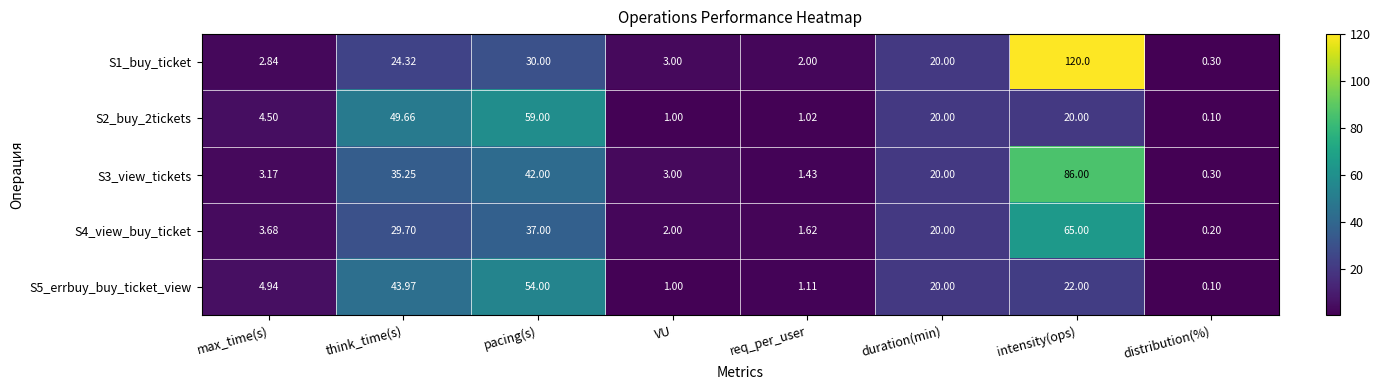

How many distinct data groups are displayed?

5